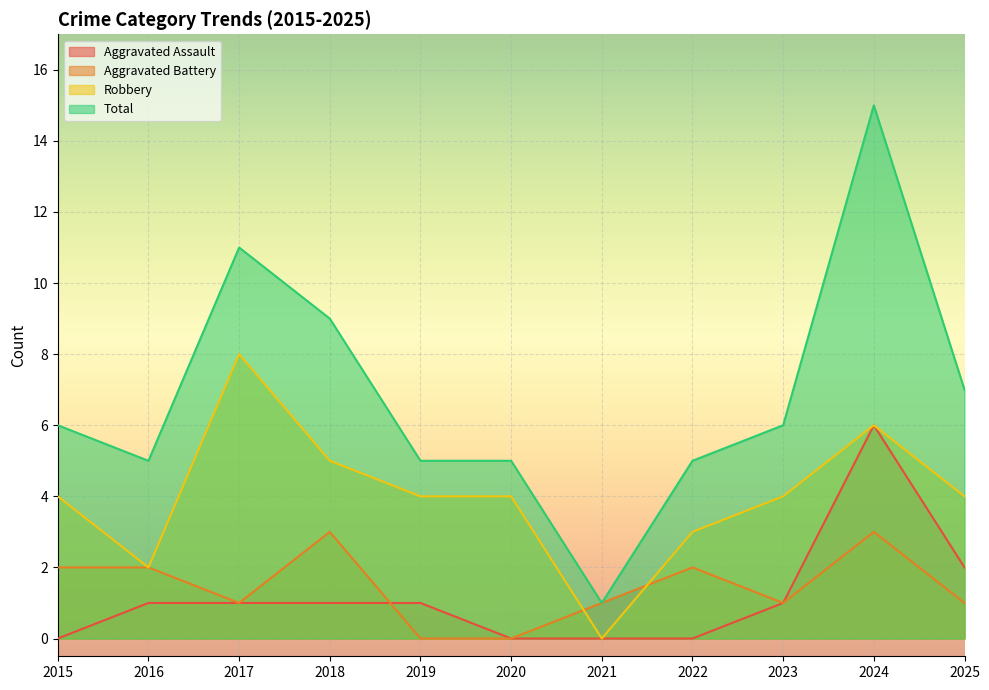

Does the chart display data point markers on the line(s)?

No